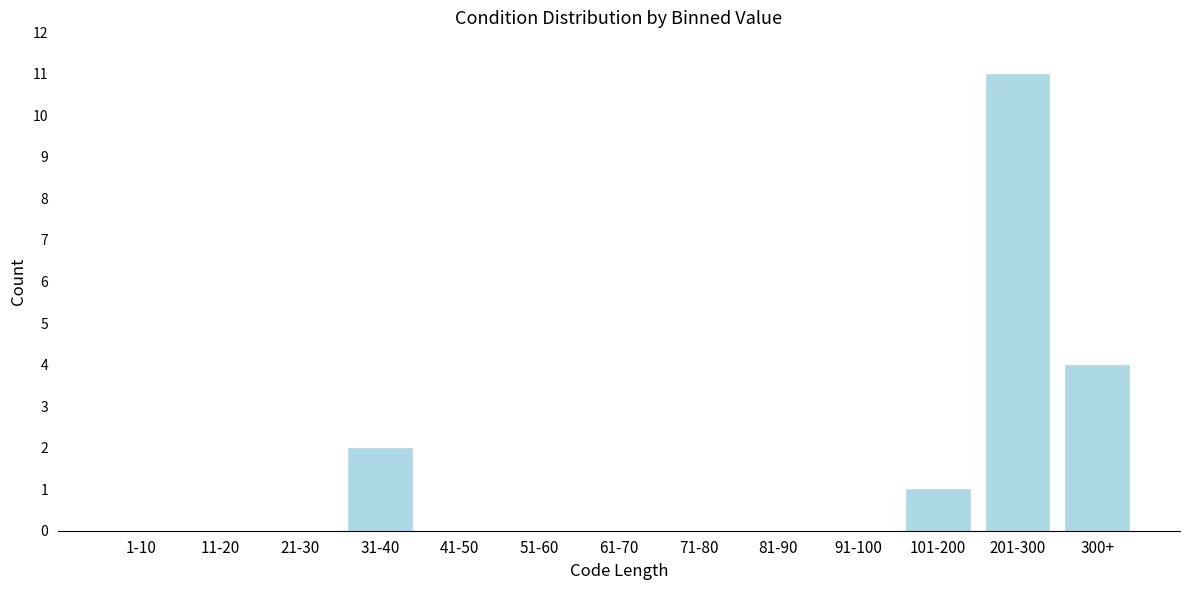

Reading right to left, list all the values displayed in this chart.

300+=4	201-300=11	101-200=1	91-100=0	81-90=0	71-80=0	61-70=0	51-60=0	41-50=0	31-40=2	21-30=0	11-20=0	1-10=0